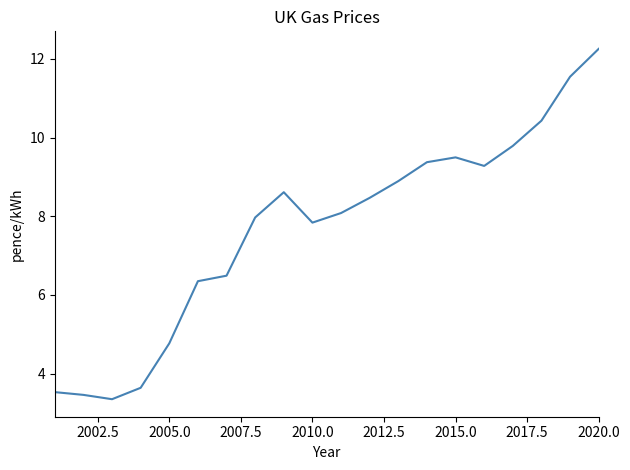

What is the difference between the maximum and minimum values?

8.9